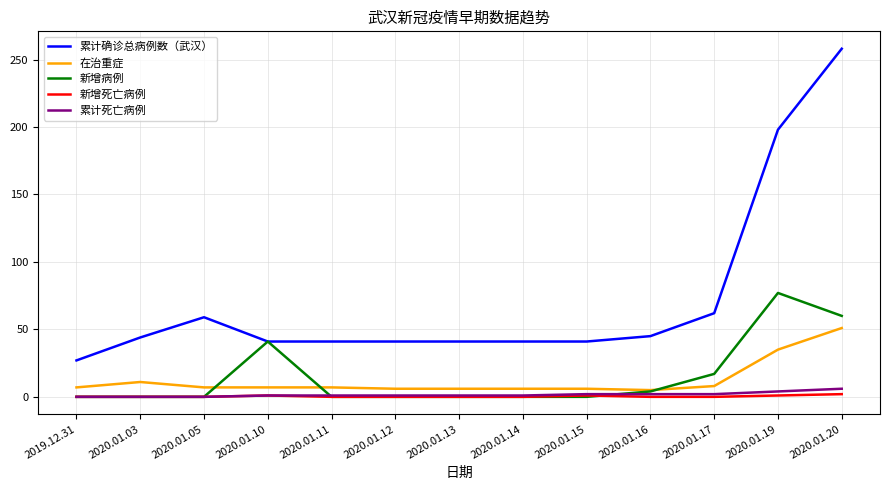

At which label does 累计确诊总病例数（武汉） reach its peak?

2020.01.20